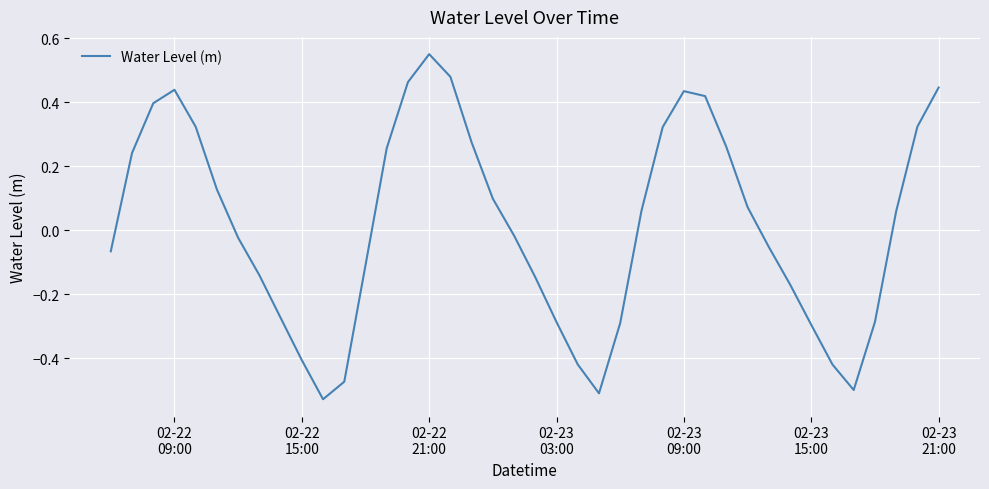

How many positive values are there?

20